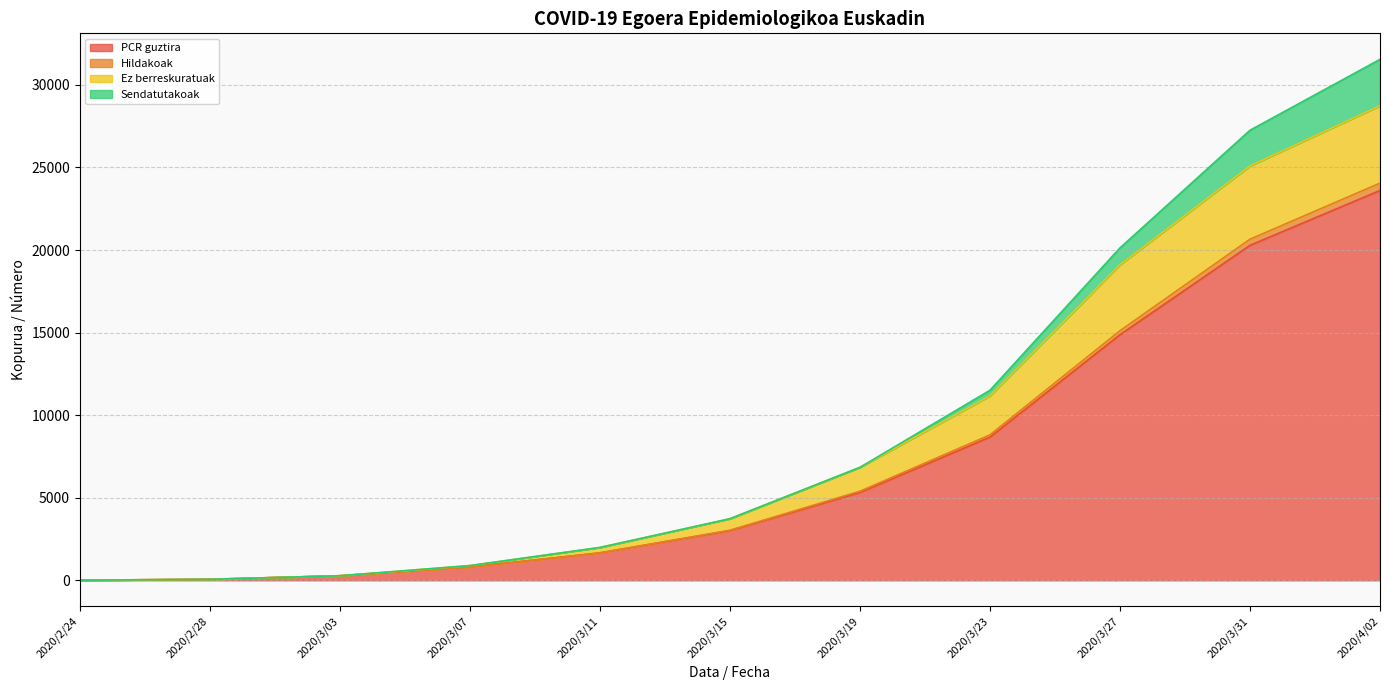

At which label does PCR guztira reach its peak?

2020/4/02